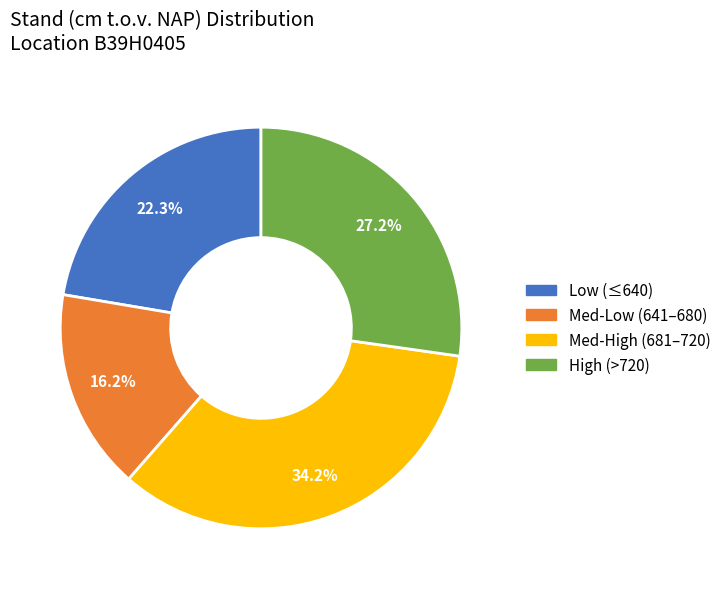

Count the number of slices in the pie.

4